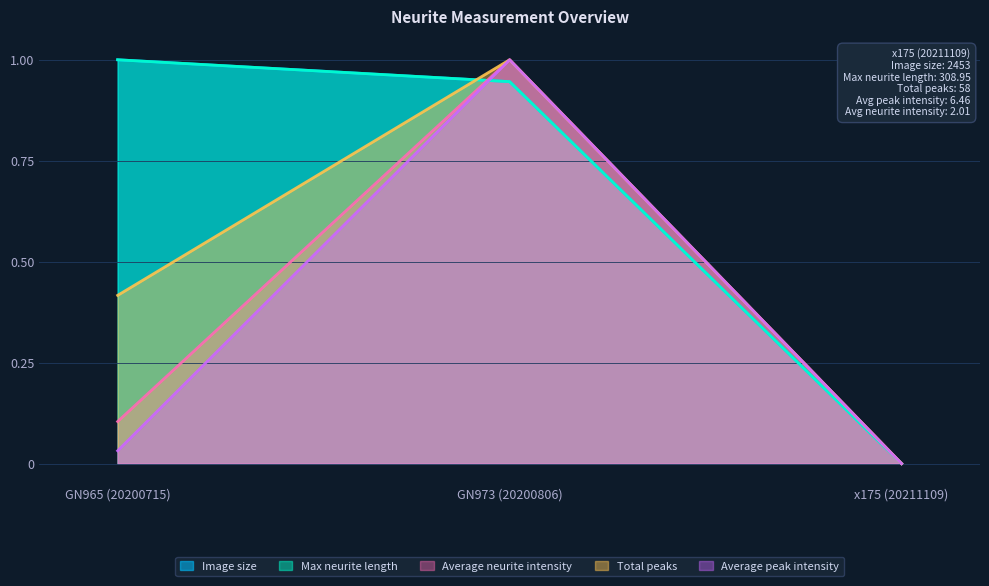

Which label corresponds to the smallest value in the chart?

x175 (20211109)